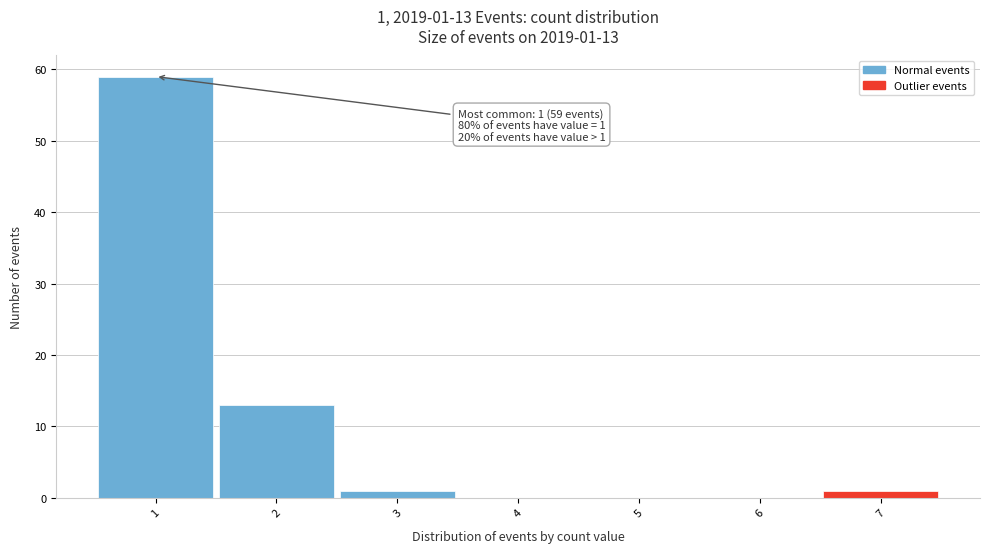

Over which range of the x-axis is the bar tallest?

0.5 to 1.5